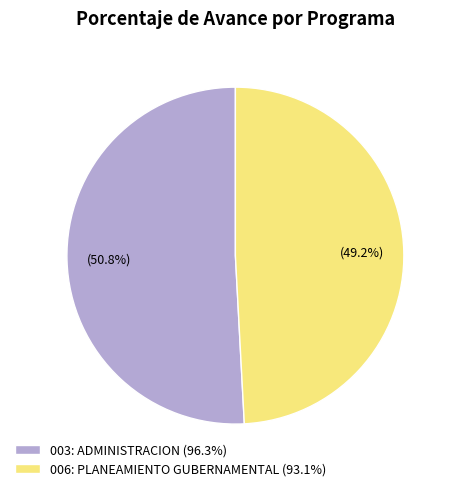

What is the smallest slice in the pie chart?

006: PLANEAMIENTO GUBERNAMENTAL